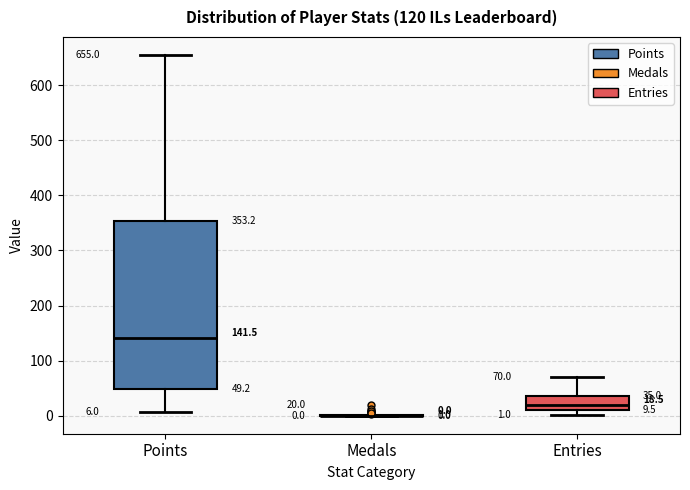

Which box is the tallest, from its lower edge to its upper edge?

Points